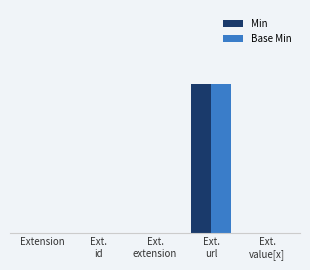

Is the value of Base Min at Ext.
id greater than the value of Min at Extension?

No